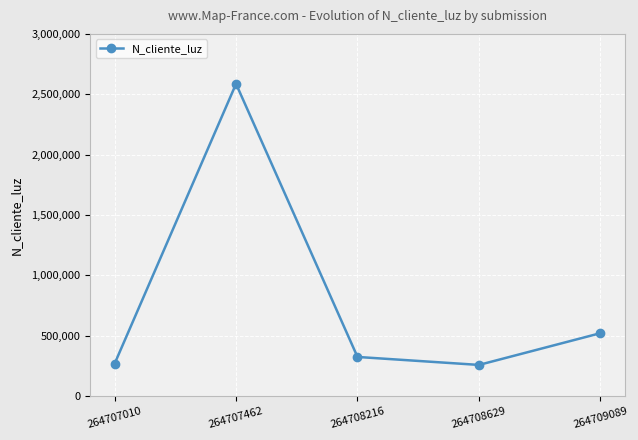

What is the average value?

792002